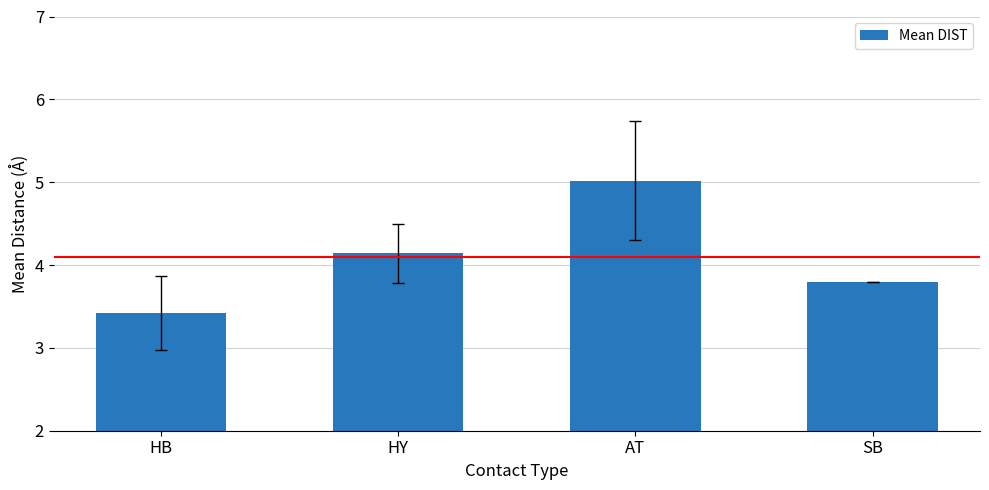

What is the label of the 3rd bar from the left?

AT